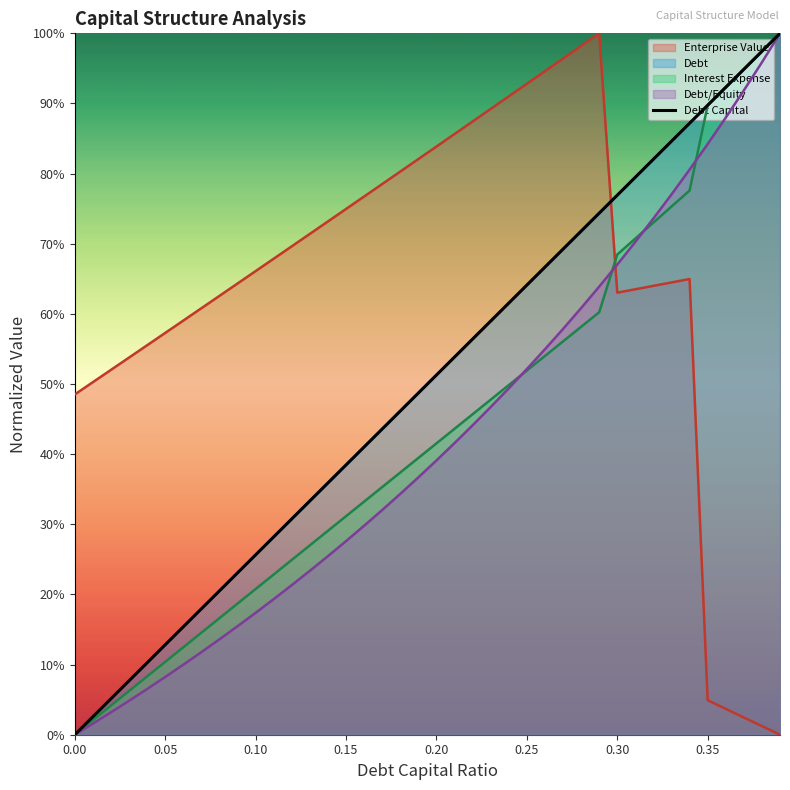

True or false: debt_capital and debt_equity intersect in this chart.

False